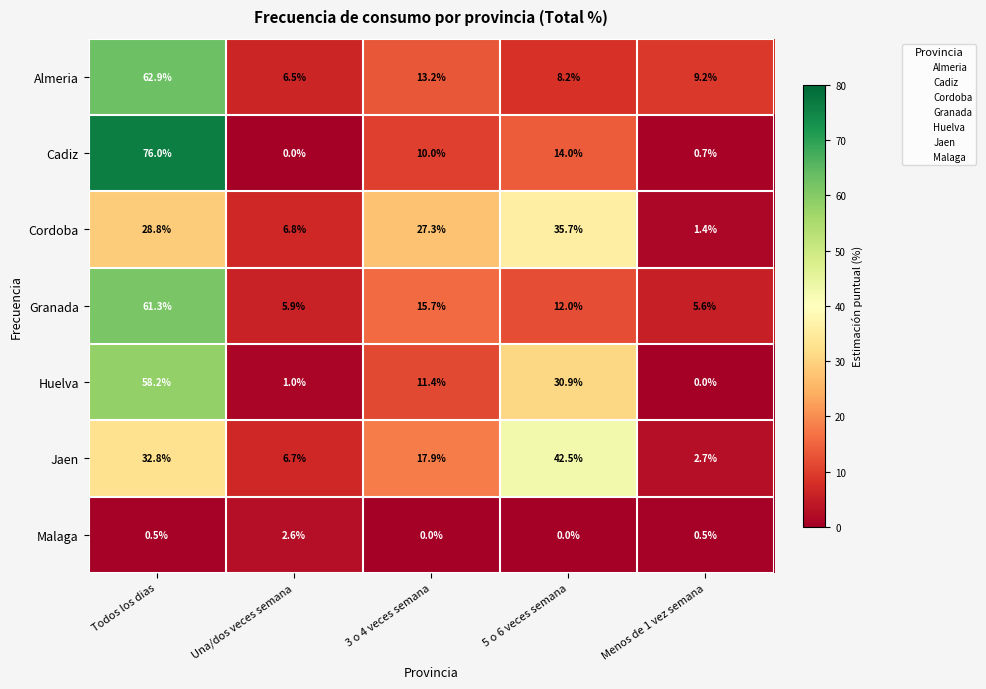

What is the difference between the Almeria values at Menos de 1 vez semana and Todos los dias?

53.7